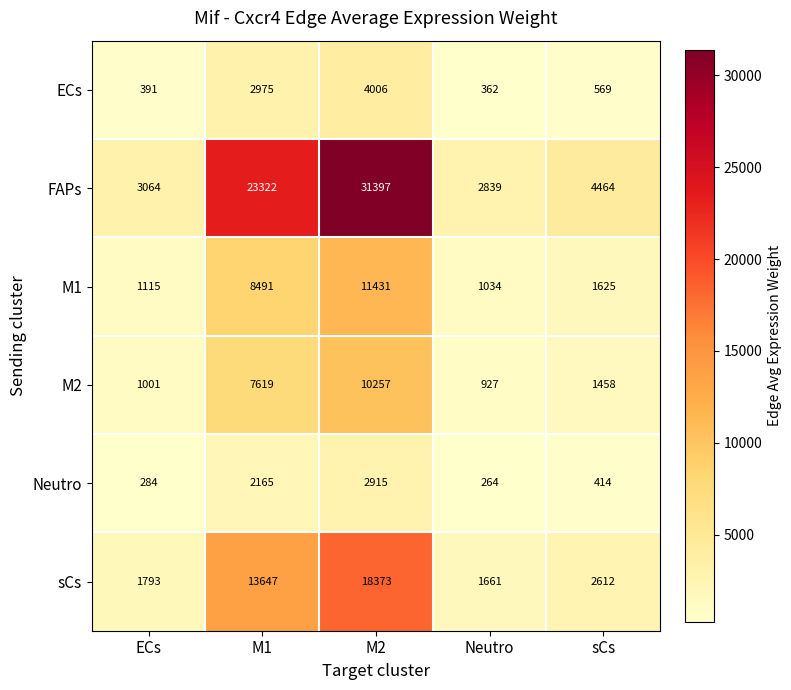

What is the sum of all FAPs values?

65086